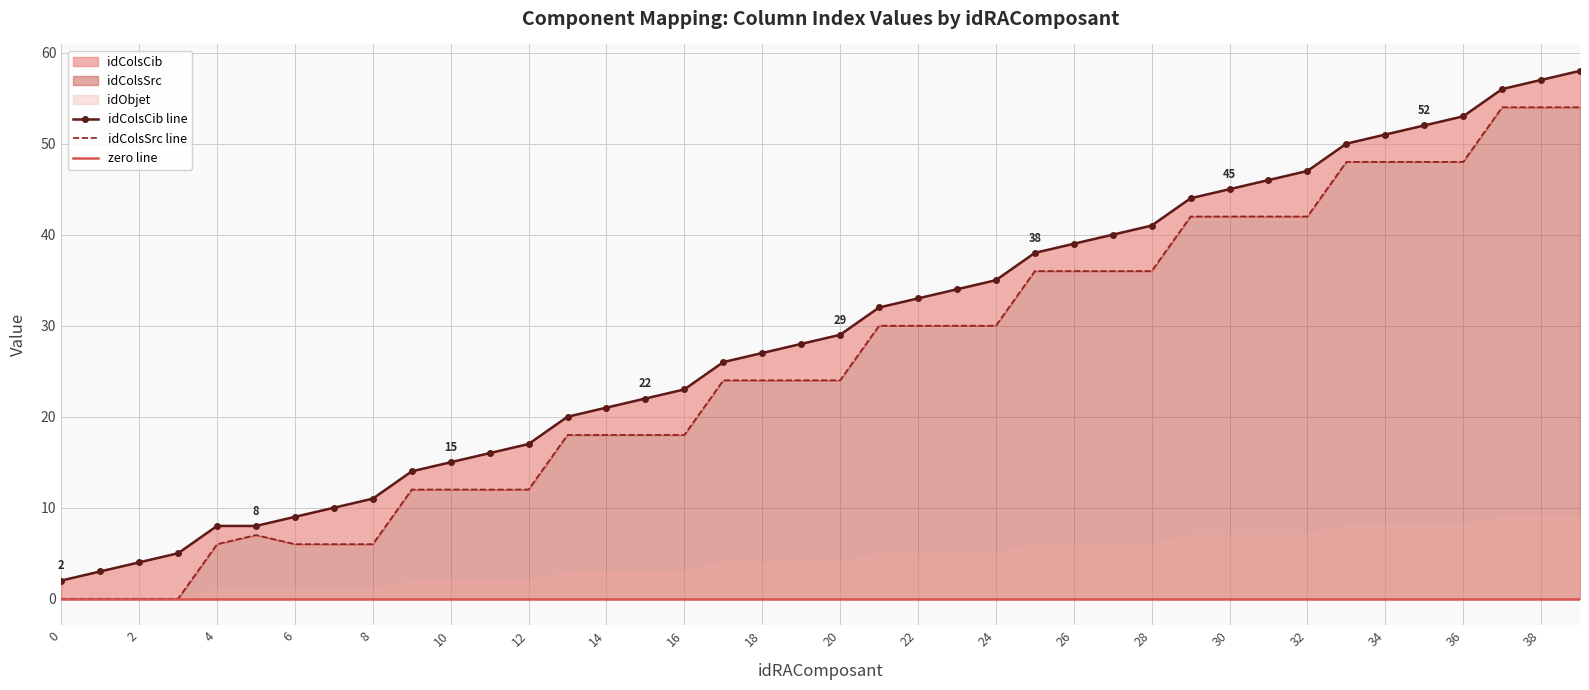

Reading left to right, extract all data points from this chart.

idColsCib: 2	3	4	5	8	8	9	10	11	14	15	16	17	20	21	22	23	26	27	28	29	32	33	34	35	38	39	40	41	44	45	46	47	50	51	52	53	56	57	58
idColsSrc: 0	0	0	0	6	7	6	6	6	12	12	12	12	18	18	18	18	24	24	24	24	30	30	30	30	36	36	36	36	42	42	42	42	48	48	48	48	54	54	54